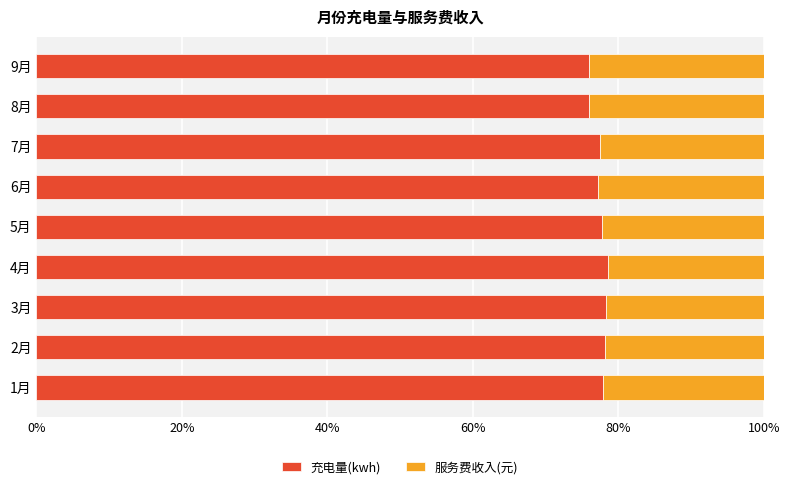

What is the difference between the maximum and second lowest values in the 充电量(kwh) series?

2.5